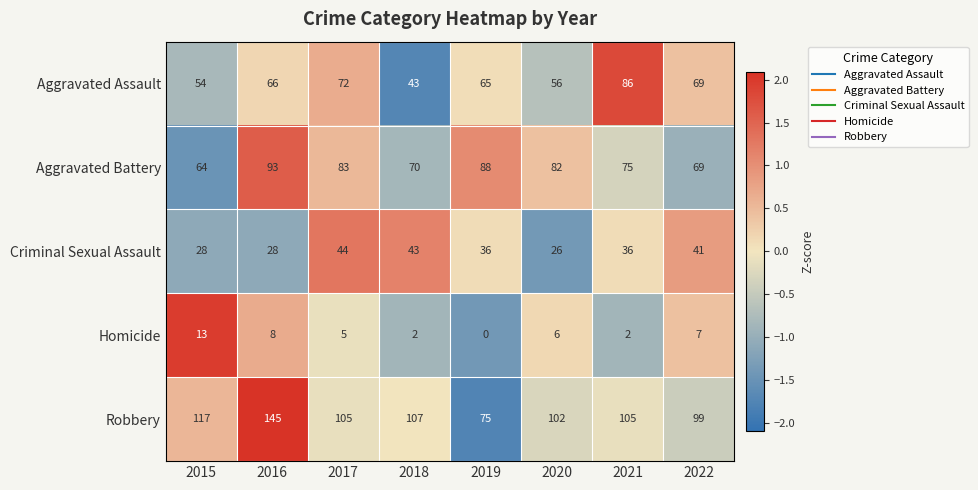

At which label does Aggravated Assault reach its peak?

2021